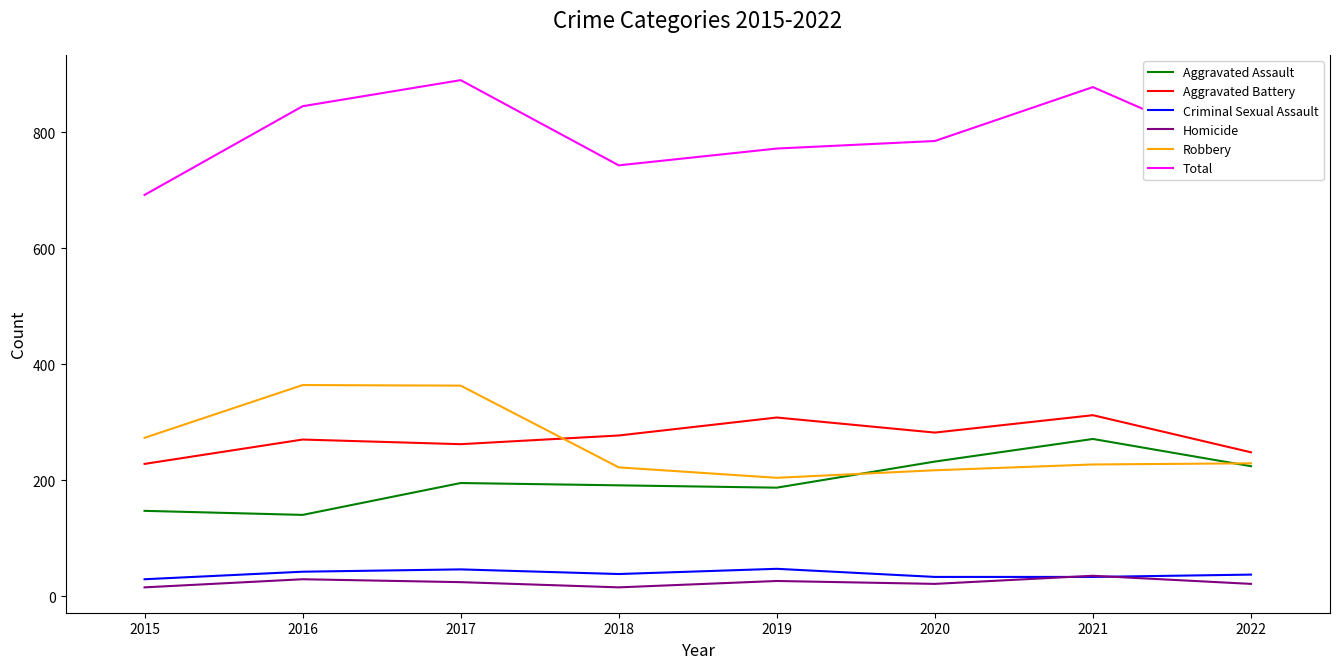

Is it true that Aggravated Assault equals 232 at 2020?

True